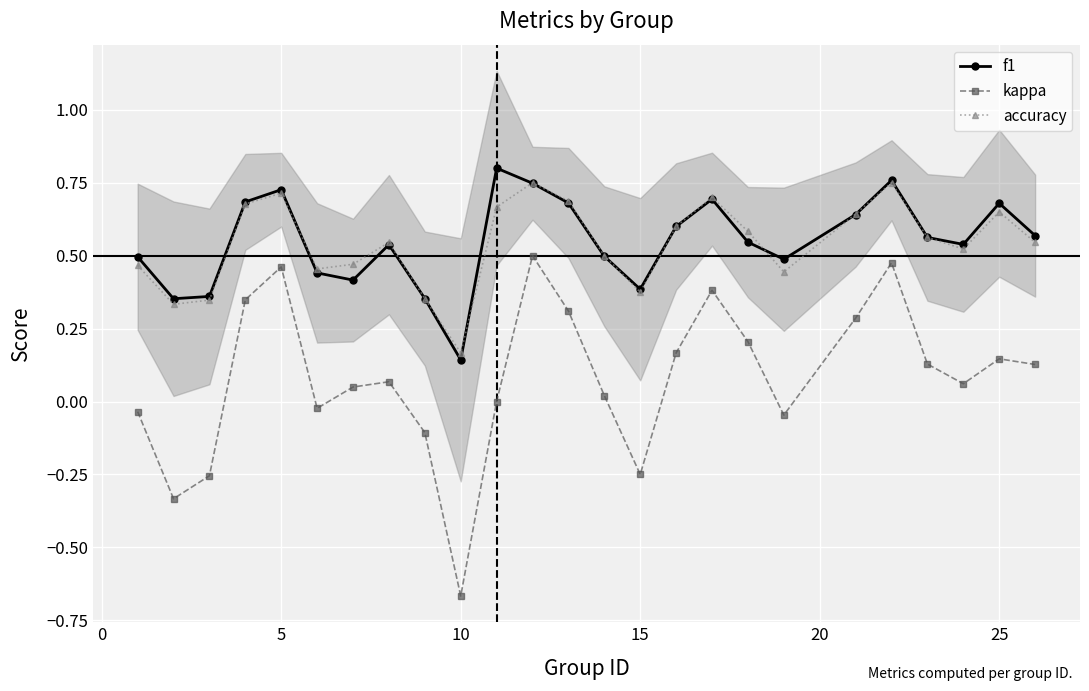

True or false: accuracy and kappa intersect in this chart.

False